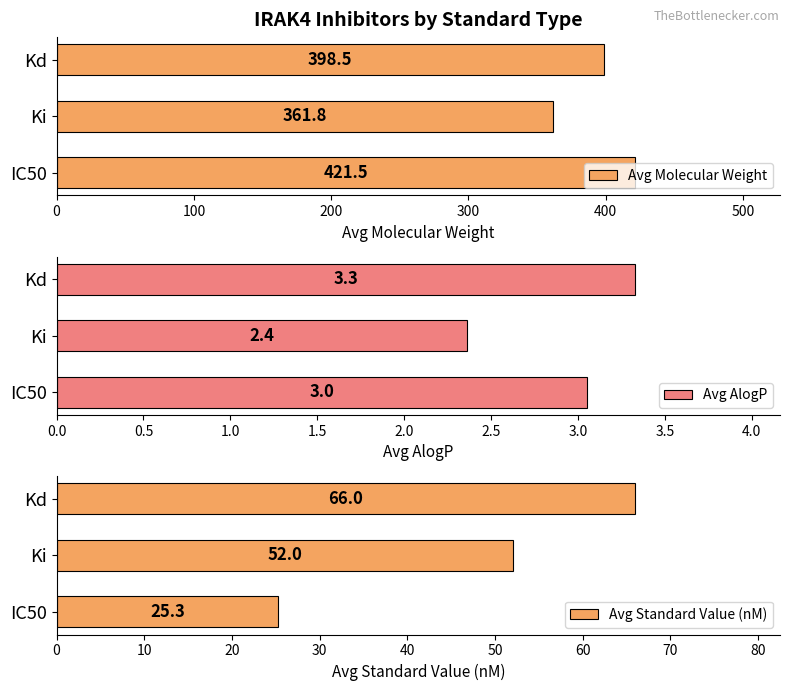

How many data points does each series have?

3